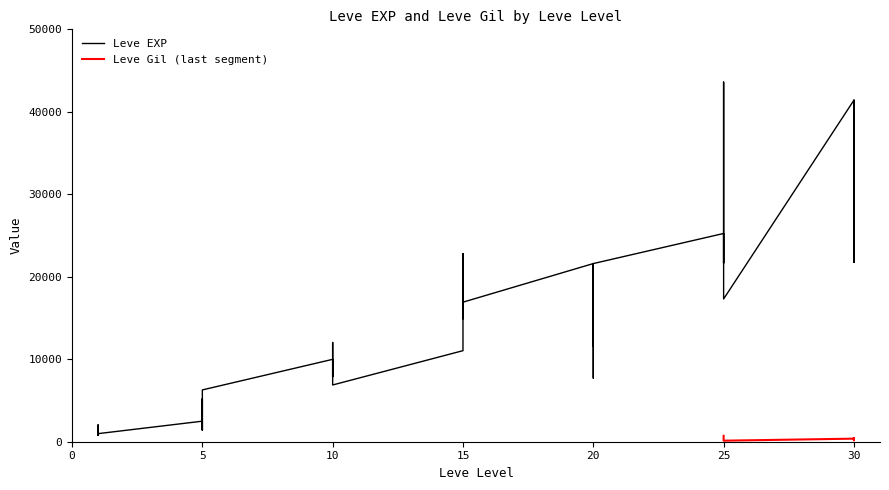

Reading left to right, what are all the values shown in this chart?

1=800	1=2040	1=1330	1=1330	1=800	1=980	5=2490	5=1420	5=5220	5=1420	5=3600	5=6280	10=9990	10=8930	10=12030	10=7880	10=8930	10=6880	15=11040	15=22790	15=14920	15=22790	15=16920	15=16920	20=21600	20=11560	20=17120	20=21600	20=7710	20=21600	25=25250	25=21650	25=26160	25=36390	25=43600	25=17310	30=41410	30=41410	30=21740	30=41410